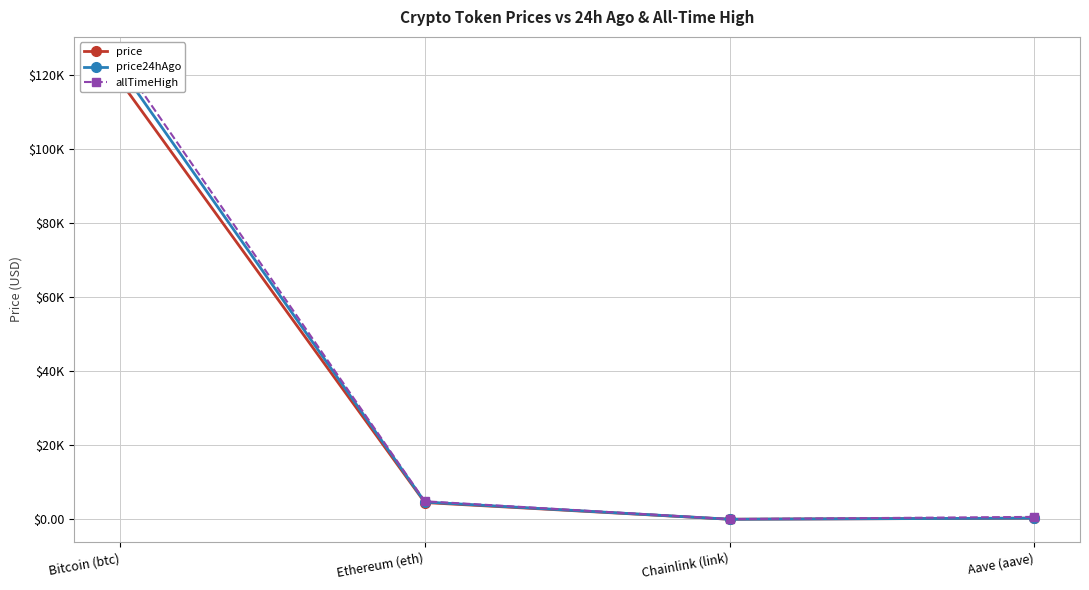

What is the sum of the price values at Bitcoin (btc) and Aave (aave)?

118707.6